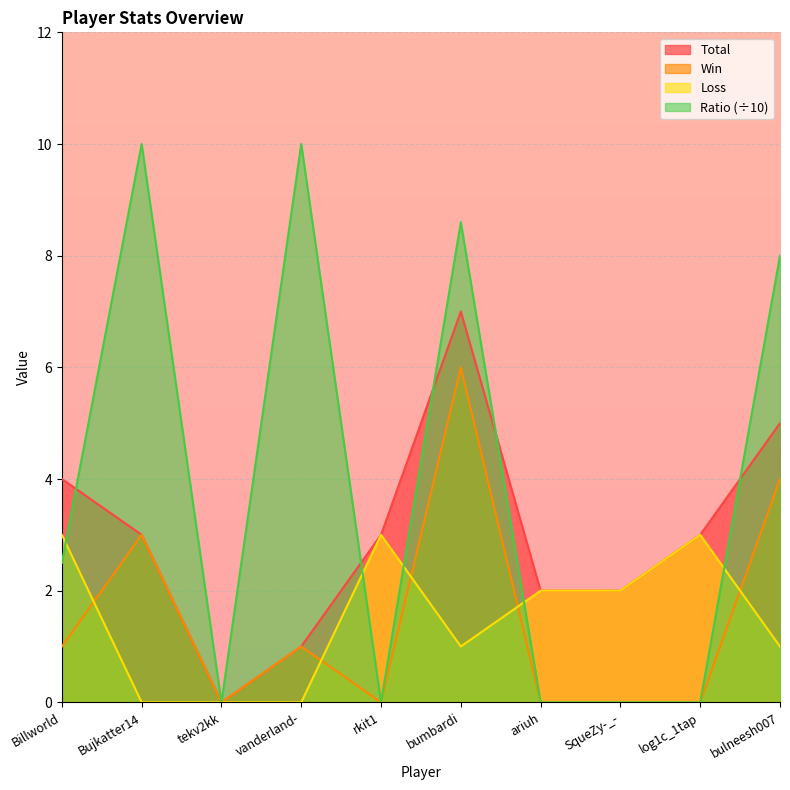

True or false: Ratio and Total intersect in this chart.

True